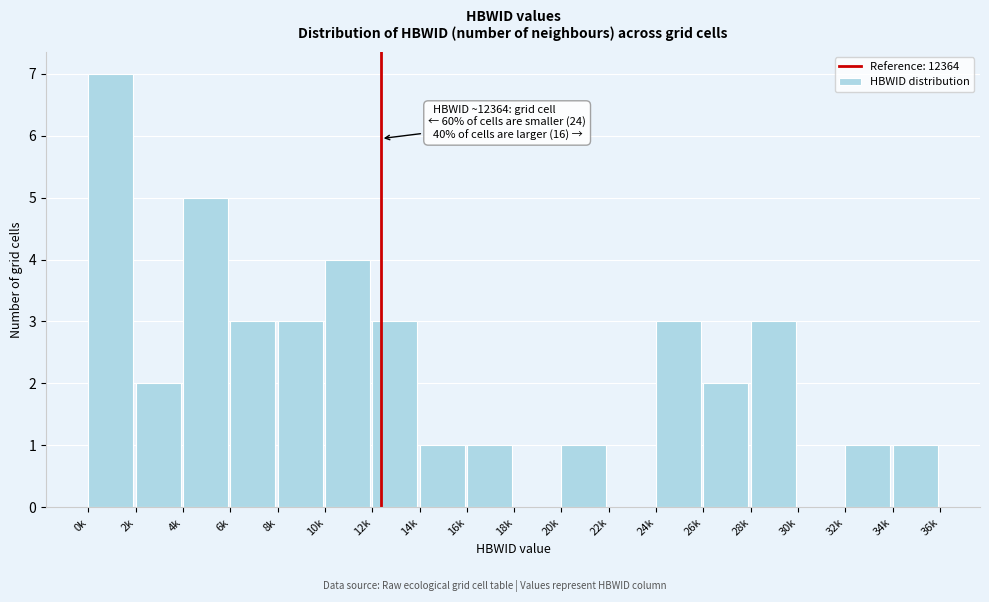

Reading left to right, list all the values displayed in this chart.

0k=7	2k=2	4k=5	6k=3	8k=3	10k=4	12k=3	14k=1	16k=1	18k=0	20k=1	22k=0	24k=3	26k=2	28k=3	30k=0	32k=1	34k=1